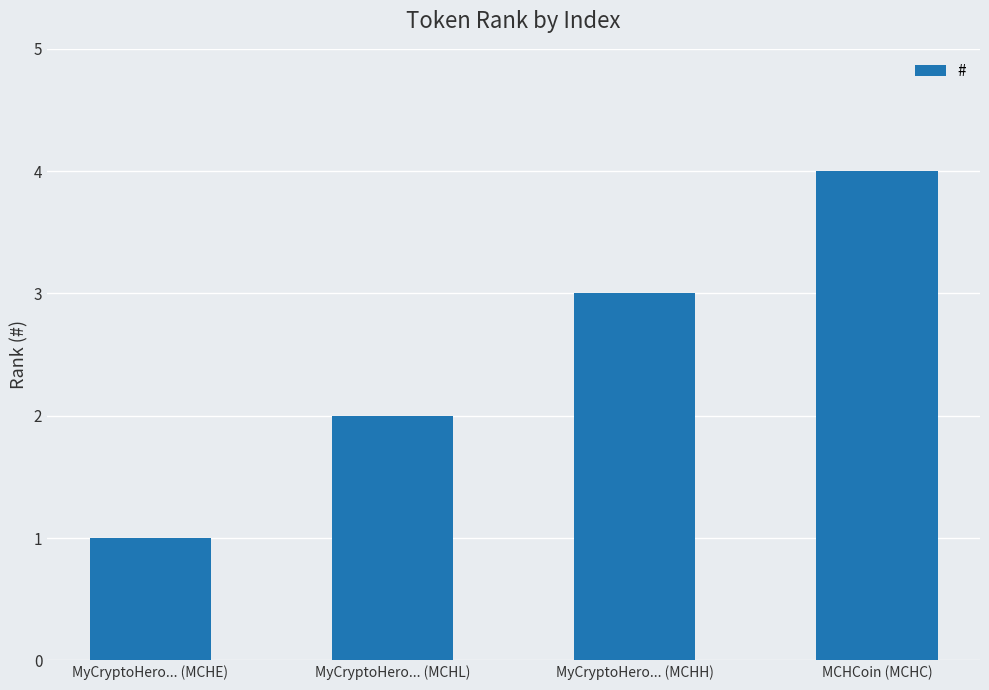

Count the values in the range 2 to 4.

3